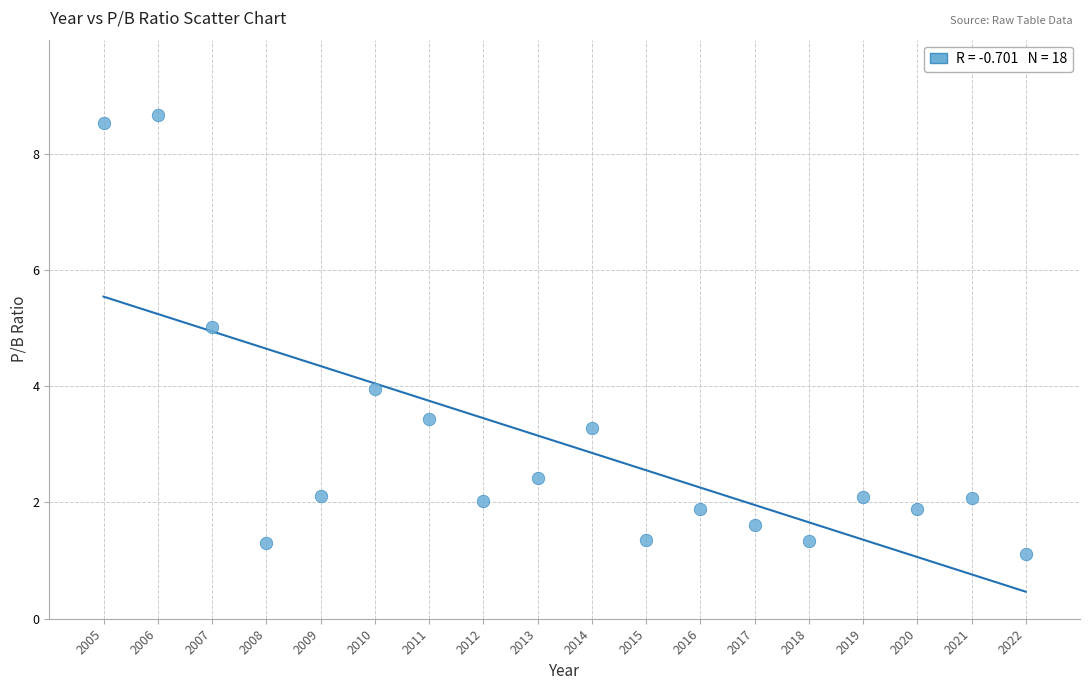

What is the range of X values (max minus min)?

17.0